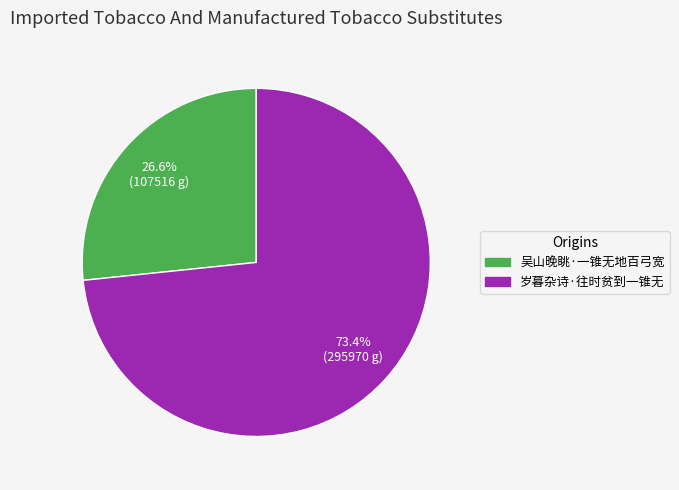

Rank the categories by value from lowest to highest.

吴山晚眺·一锥无地百弓宽, 岁暮杂诗·往时贫到一锥无